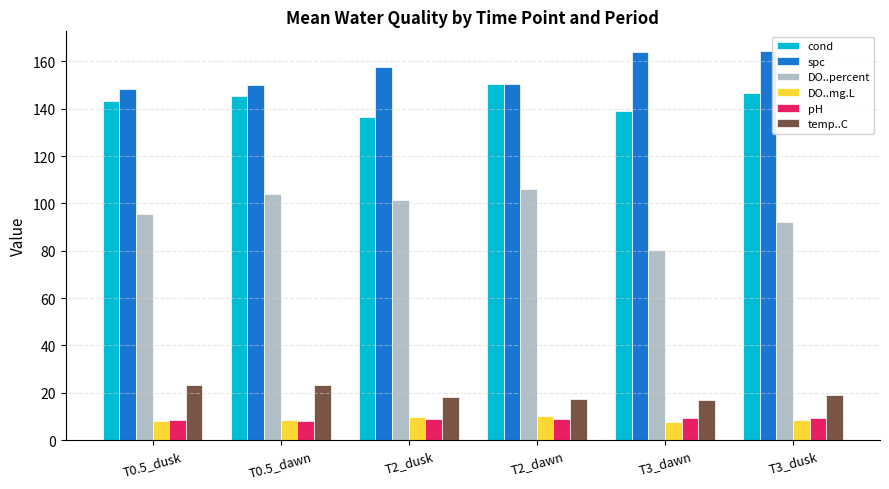

Which series has the largest total across all categories?

spc